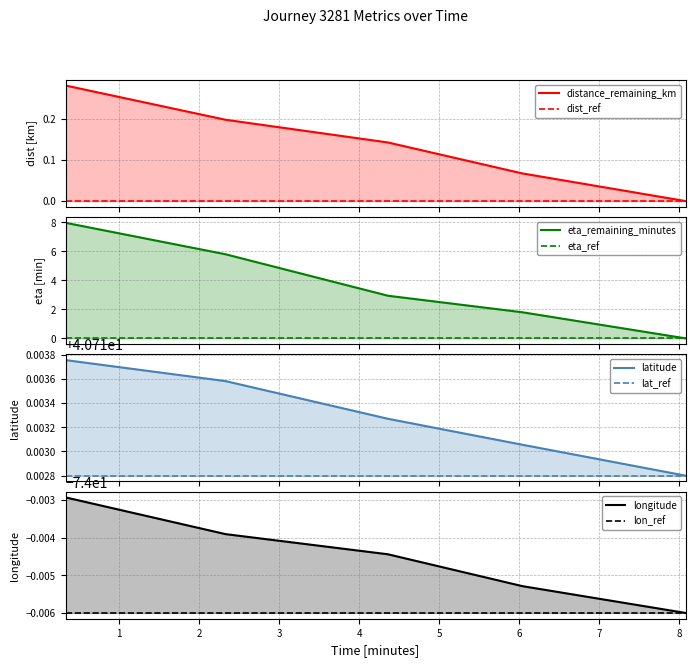

Reading right to left, what are all the values shown in this chart?

distance_remaining_km: 0.0	0.1	0.1	0.2	0.3
eta_remaining_minutes: 0.0	1.8	2.9	5.8	8.0
latitude: 40.7	40.7	40.7	40.7	40.7
longitude: -74.0	-74.0	-74.0	-74.0	-74.0